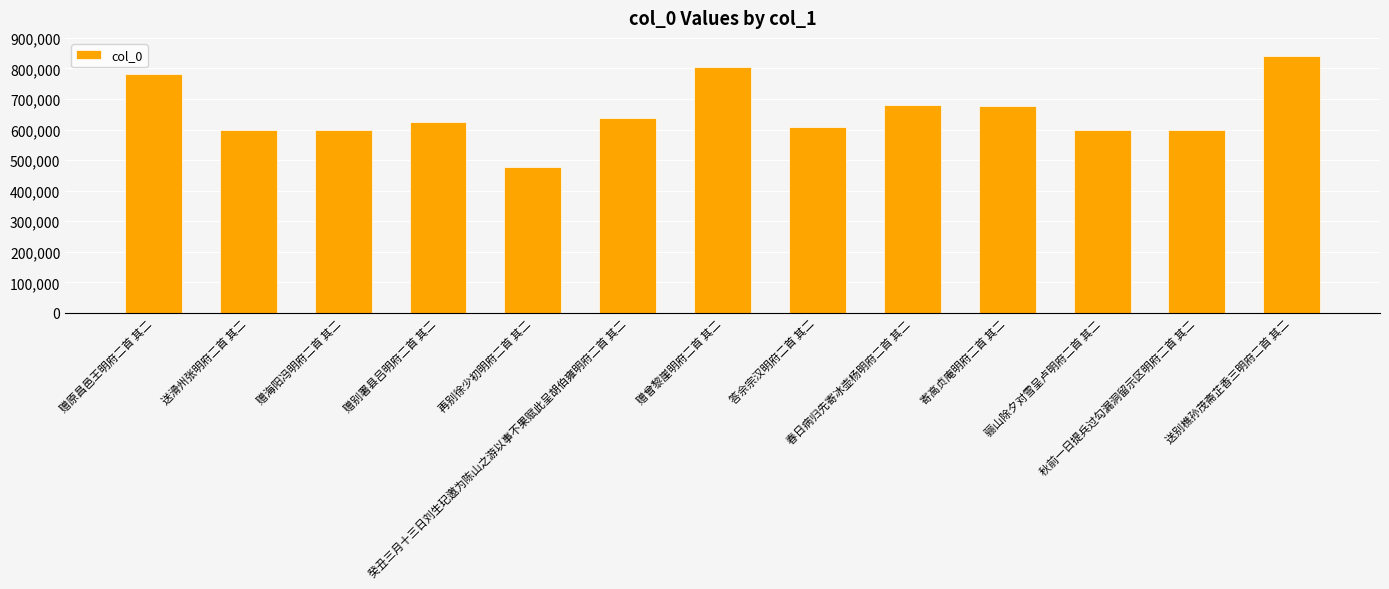

What is the average value?

655564